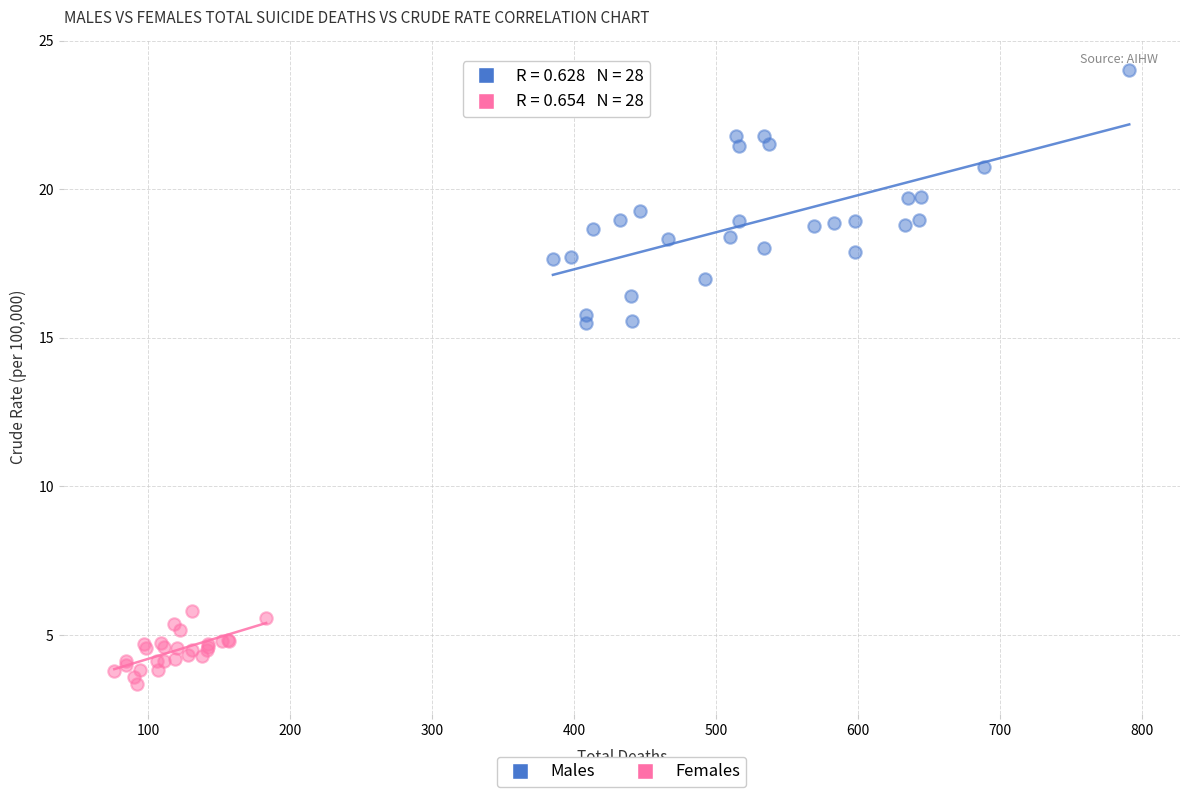

Which series reaches the minimum Y coordinate?

Females